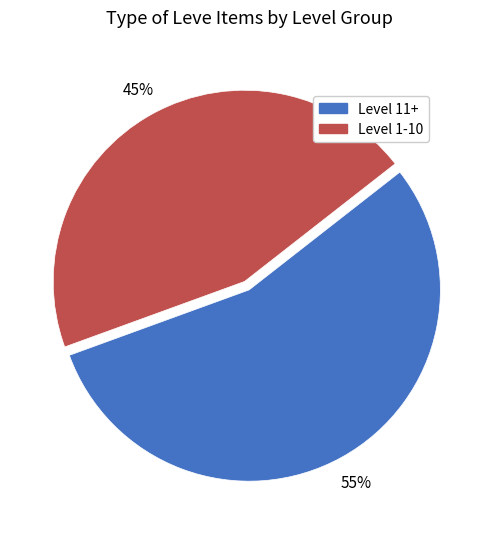

How many slices are in this pie chart?

2